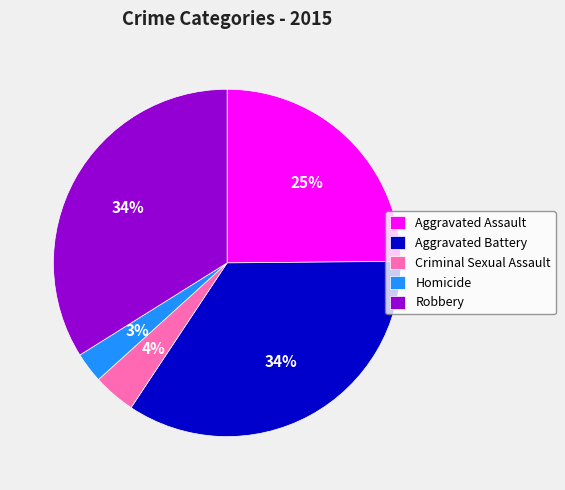

What is the smallest slice in the pie chart?

Homicide